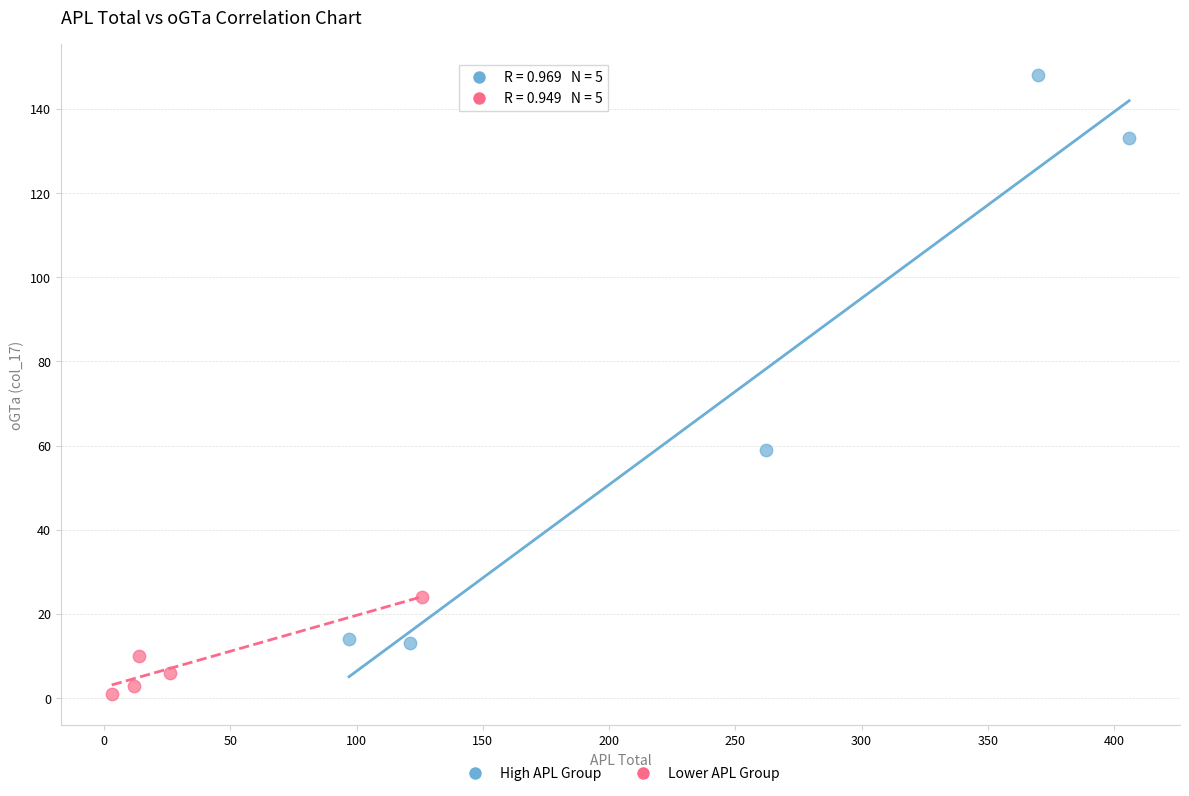

Which series contains the highest Y value?

High APL Group